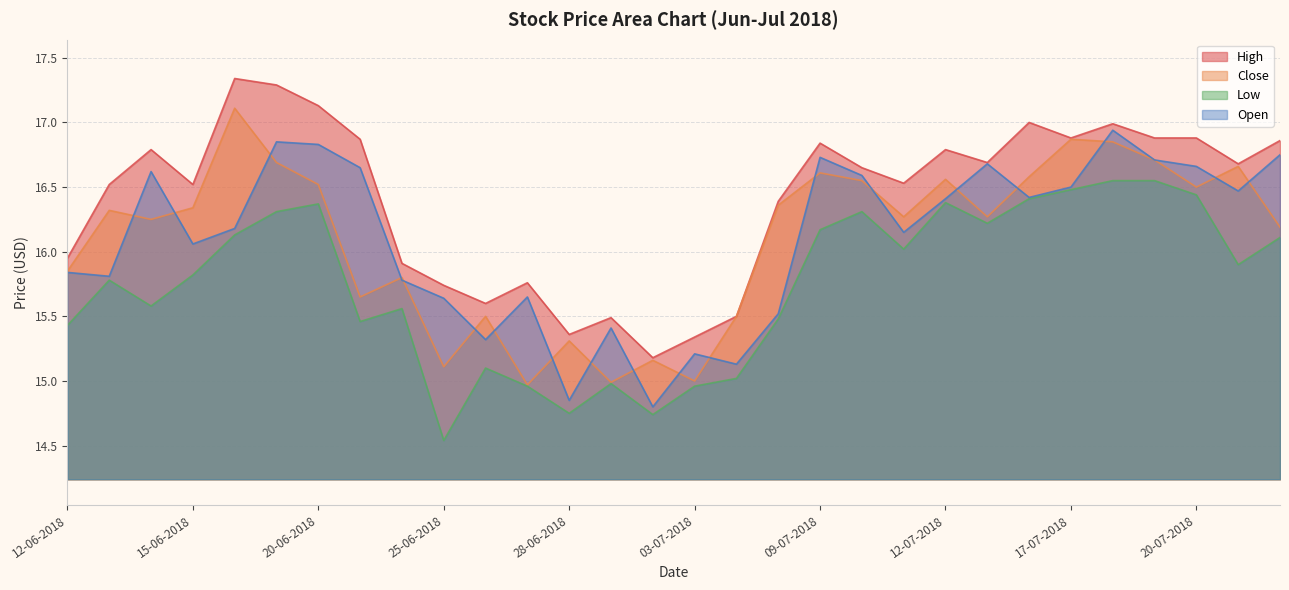

Is it true that Low equals 15.6 at 22-06-2018?

True